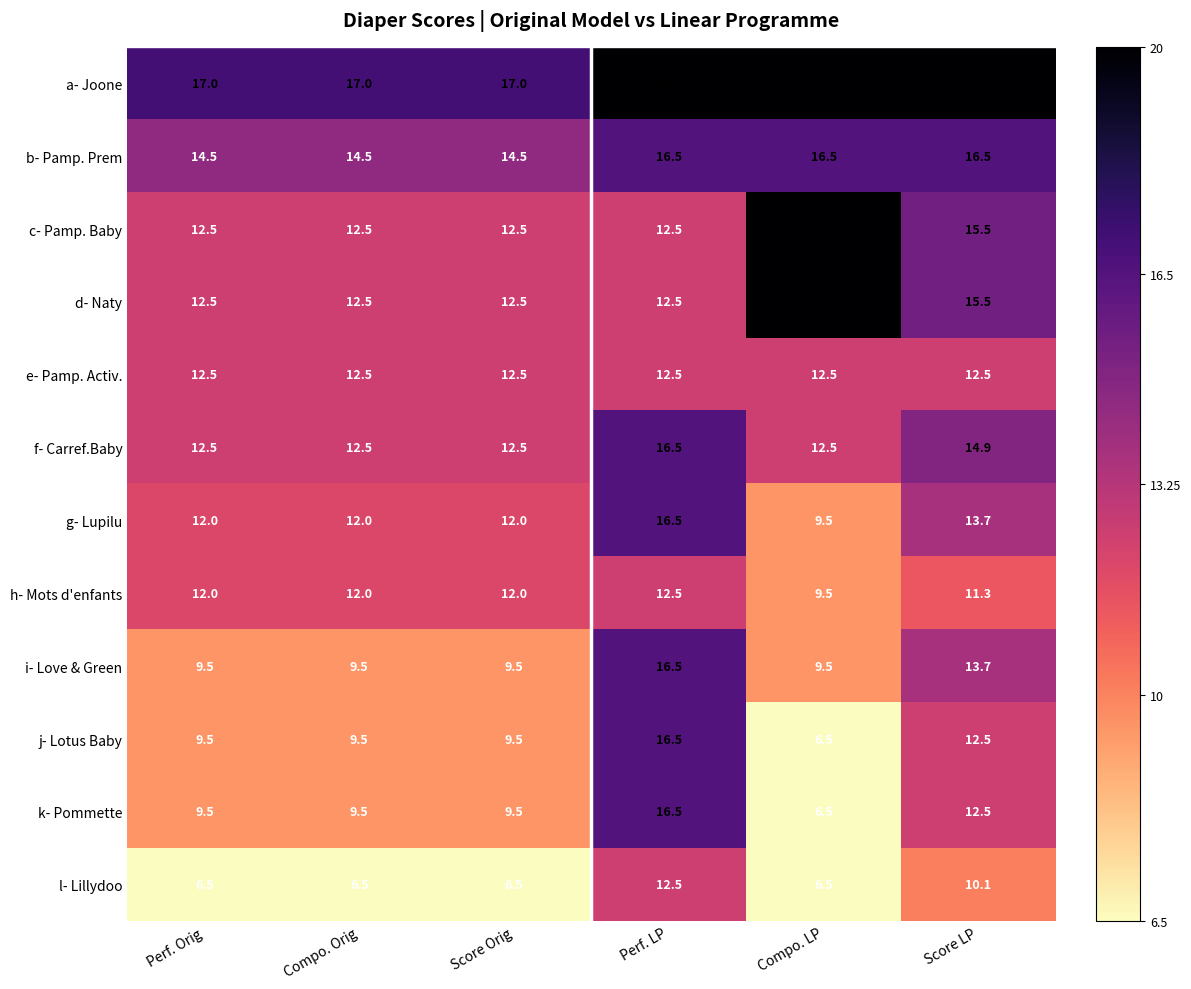

Count the a- Joone values in the range 17 to 20.

6